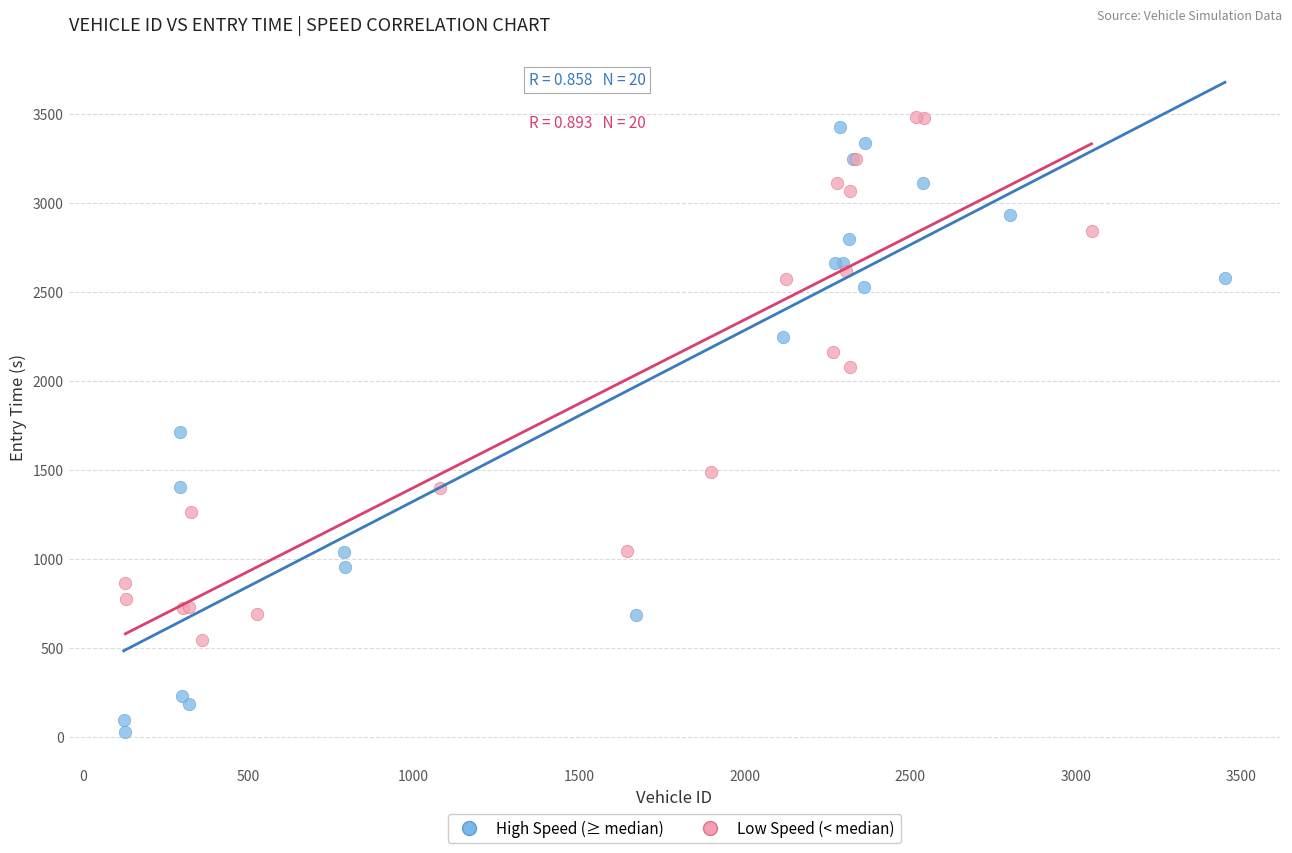

Which series contains the lowest Y value?

High Speed (≥ median)